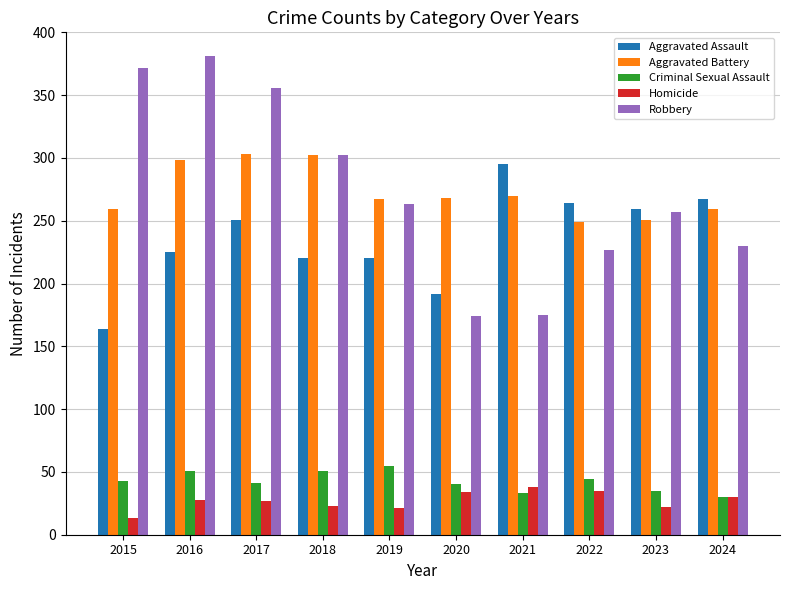

Read the Criminal Sexual Assault value at 2022.

44